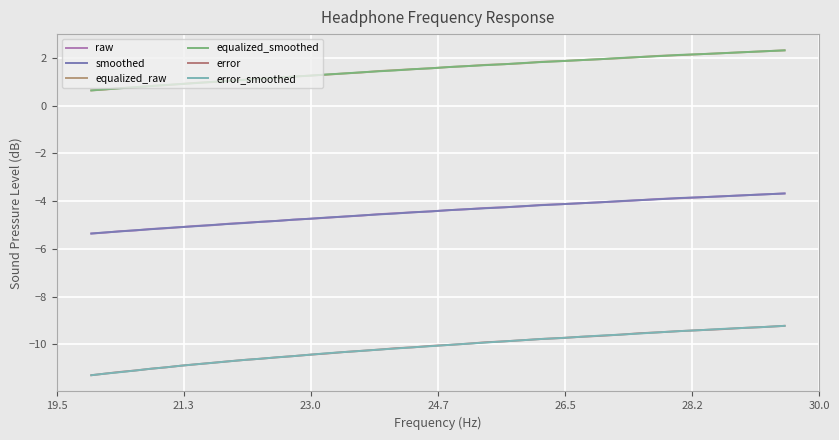

Does the chart have visible grid lines?

Yes